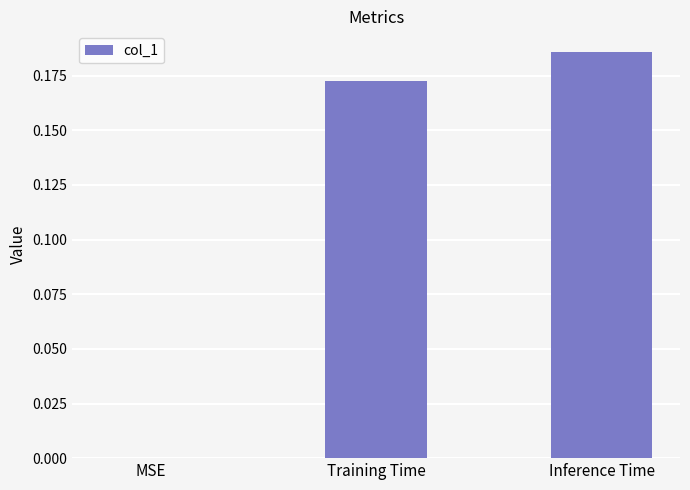

Which category has the highest value across all series?

Inference Time